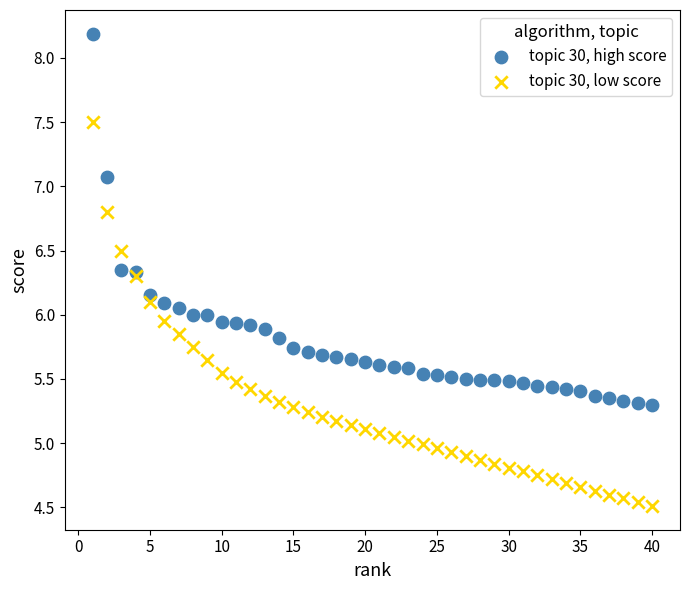

Which series contains the lowest Y value?

topic 30, low score